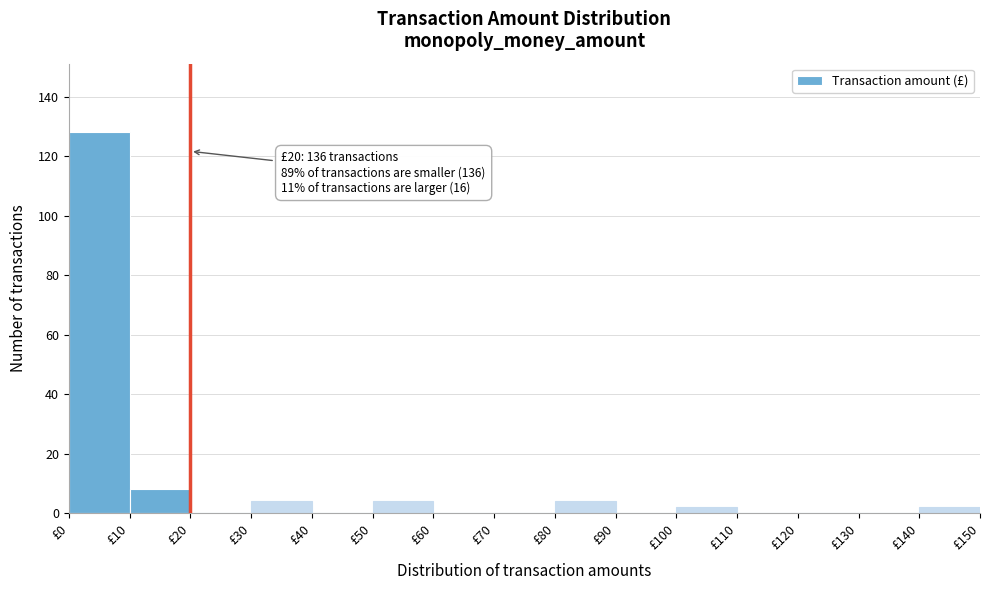

Over which range of the x-axis is the bar tallest?

0 to 10